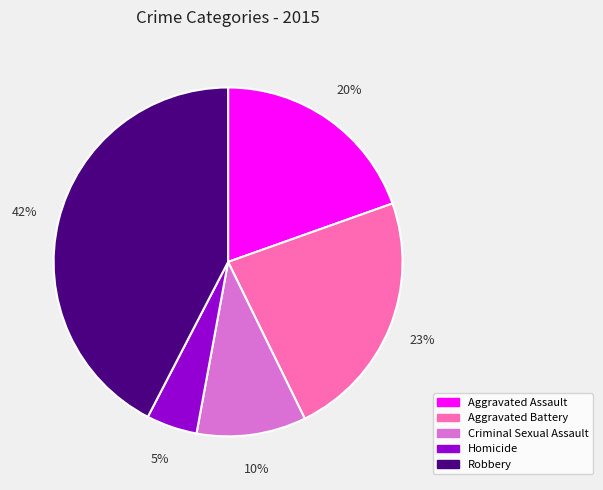

To the nearest percent, what portion does Aggravated Battery represent?

23%